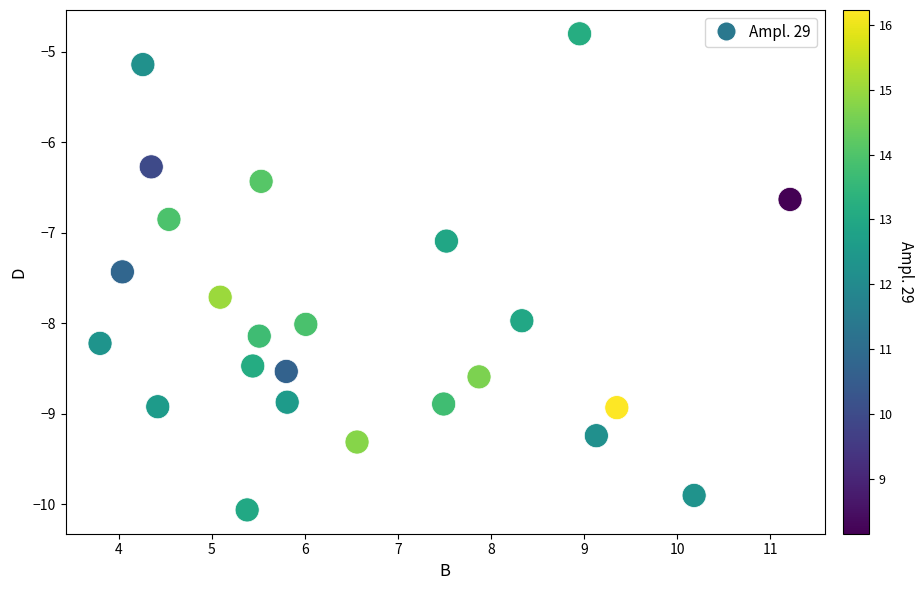

What is the range of Y values (max minus min)?

5.3